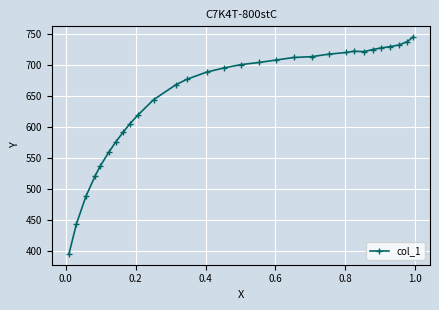

What is the value of the 19th point from the left?

712.1